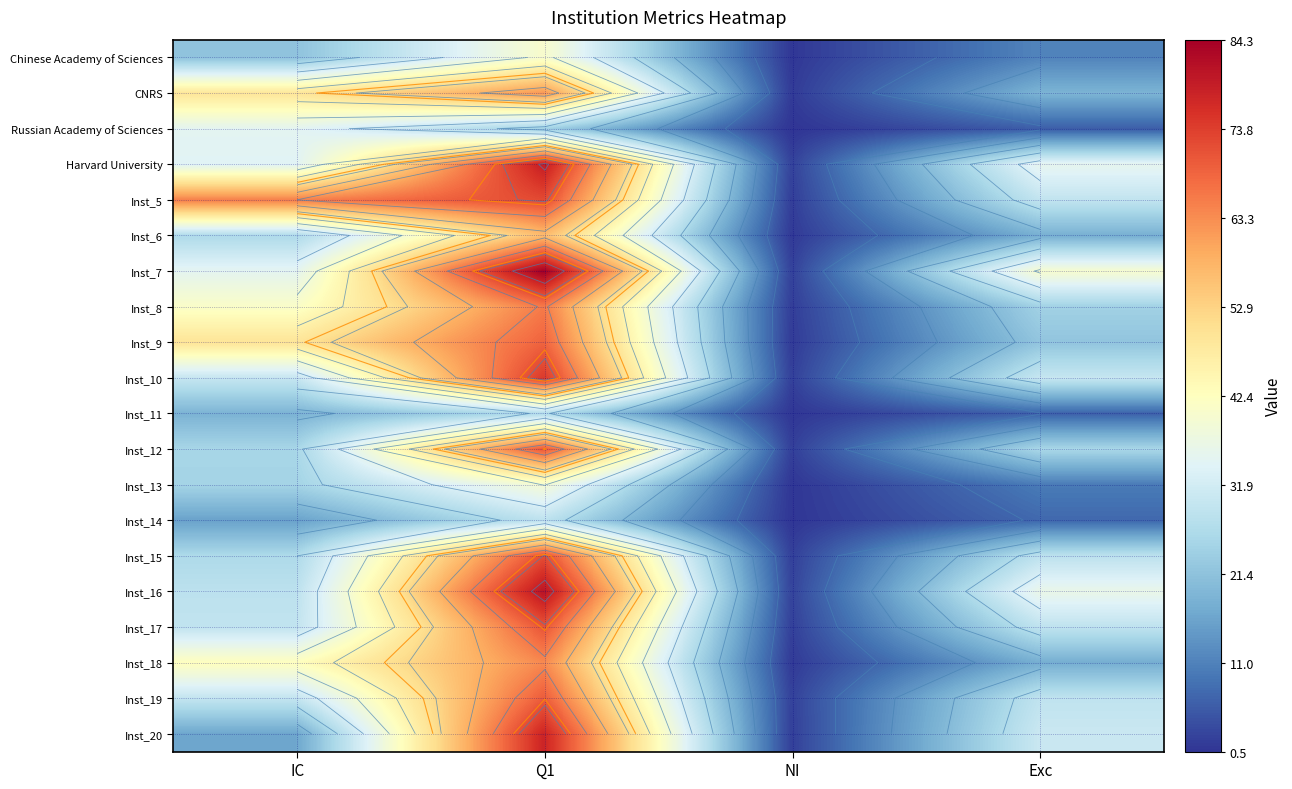

What is the difference between the highest and lowest values at IC?

49.3